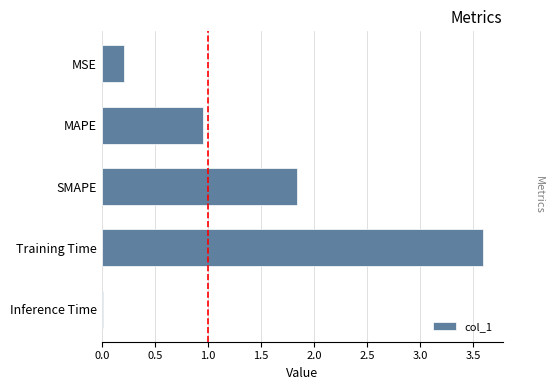

Is it true that the value at Training Time is 4.9?

False